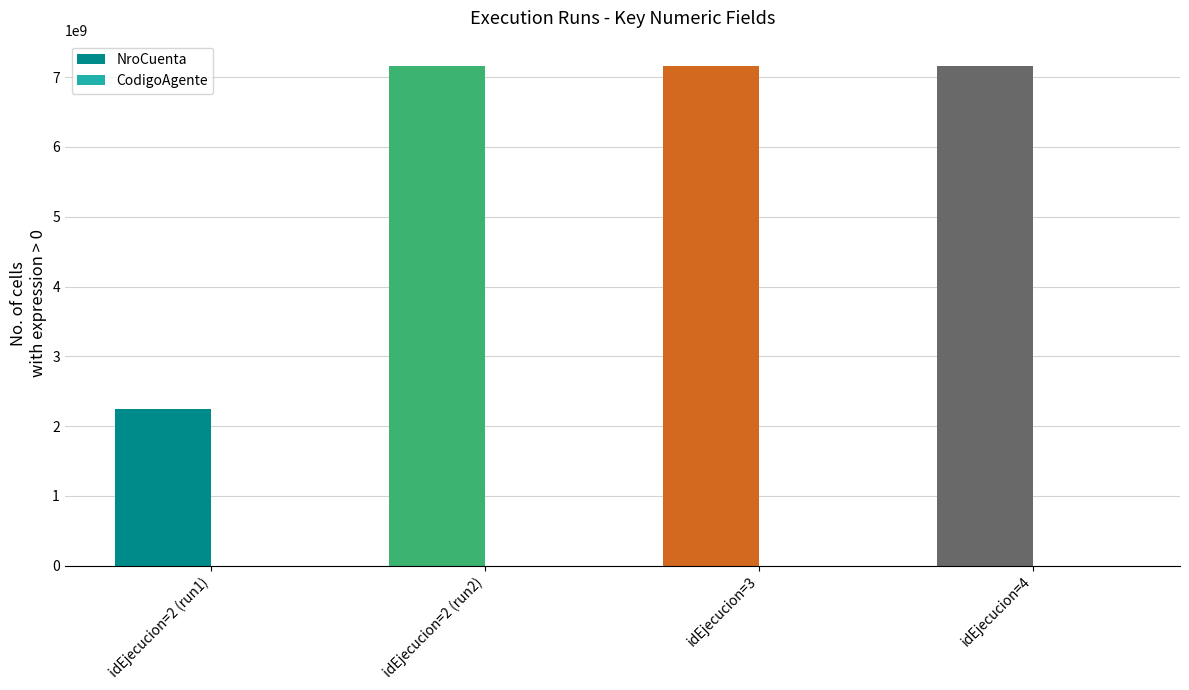

Between idEjecucion=2 (run1) and idEjecucion=2 (run2), which series saw the biggest shift?

NroCuenta